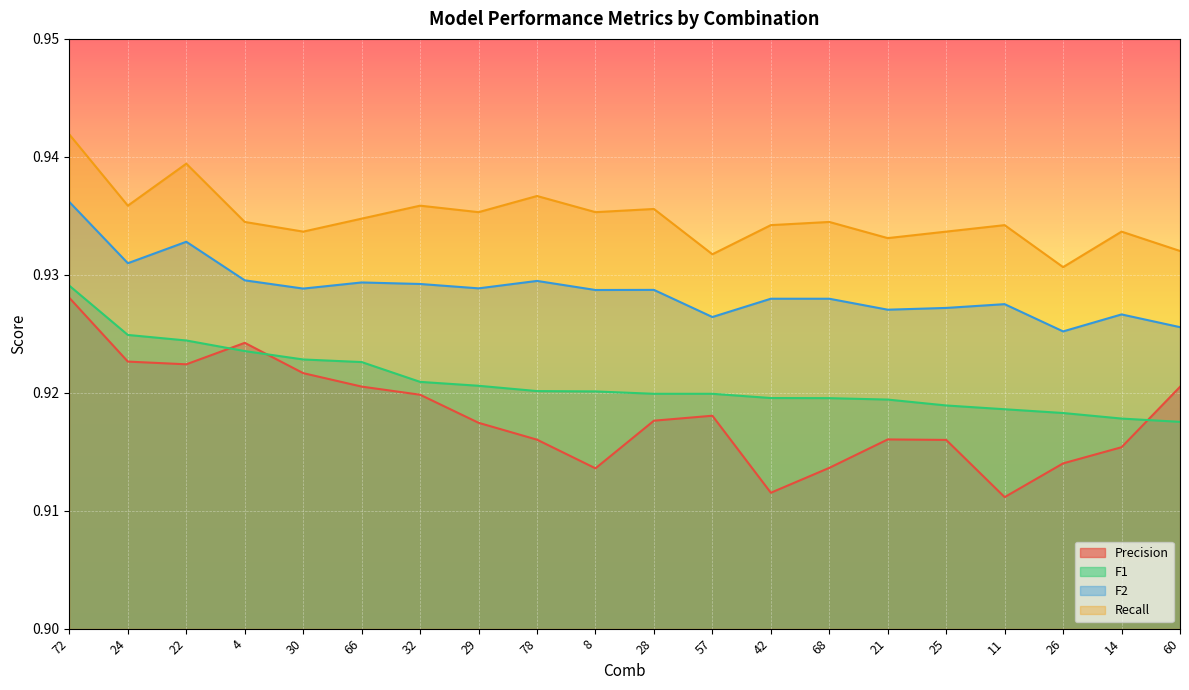

True or false: F1 and Recall intersect in this chart.

False